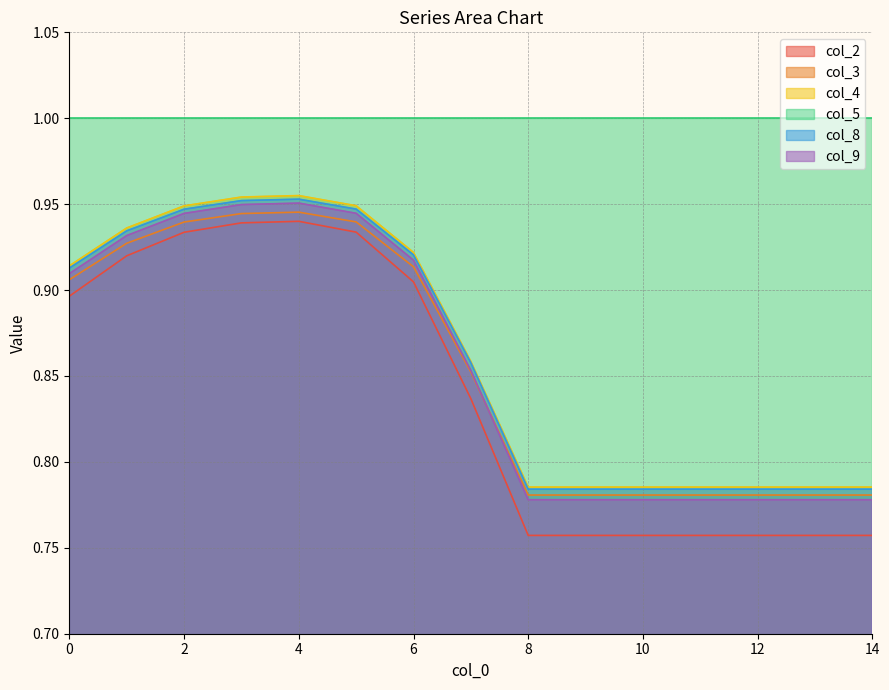

True or false: col_3 and col_2 intersect in this chart.

False